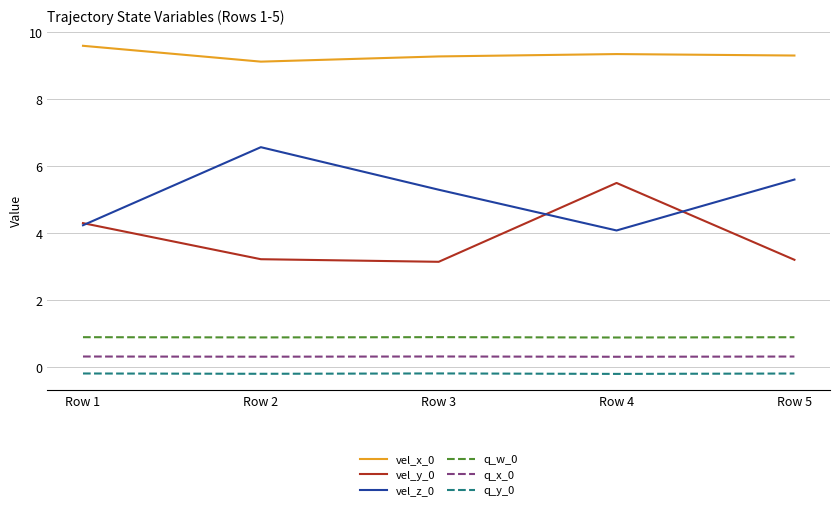

Is the value of vel_y_0 at Row 1 greater than the value of q_y_0 at Row 1?

Yes